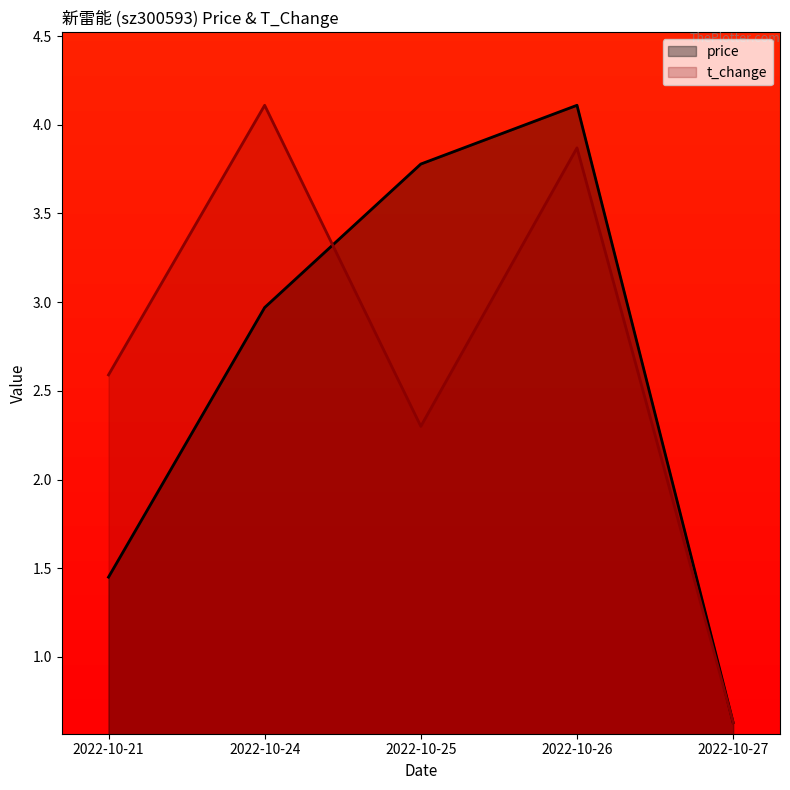

Which label corresponds to the largest value in the chart?

2022-10-26